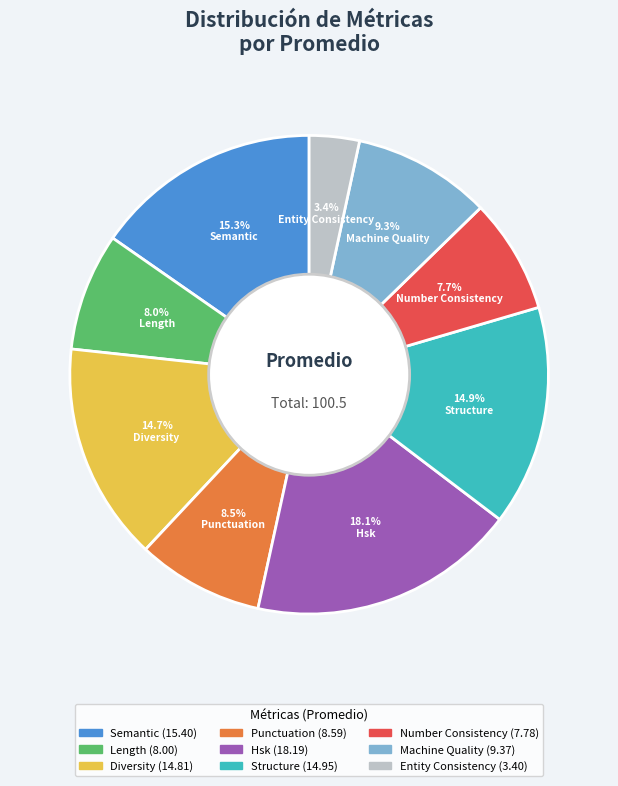

Does any single category account for the majority?

No